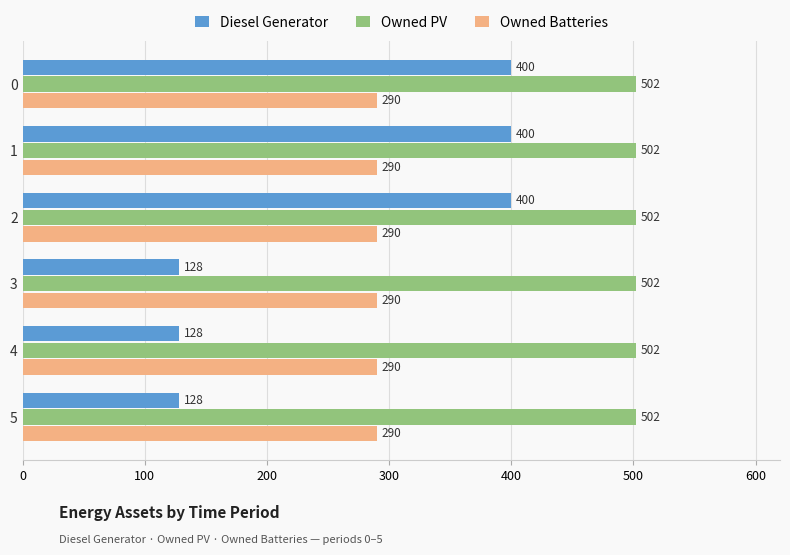

Rank the series by their maximum value, from highest to lowest.

Owned PV, Diesel Generator, Owned Batteries